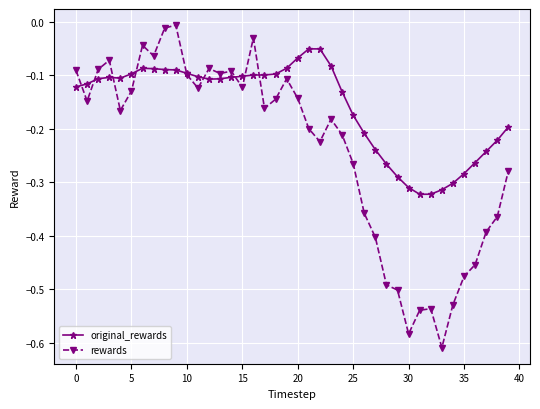

Rank the series by their average value, from highest to lowest.

original_rewards, rewards